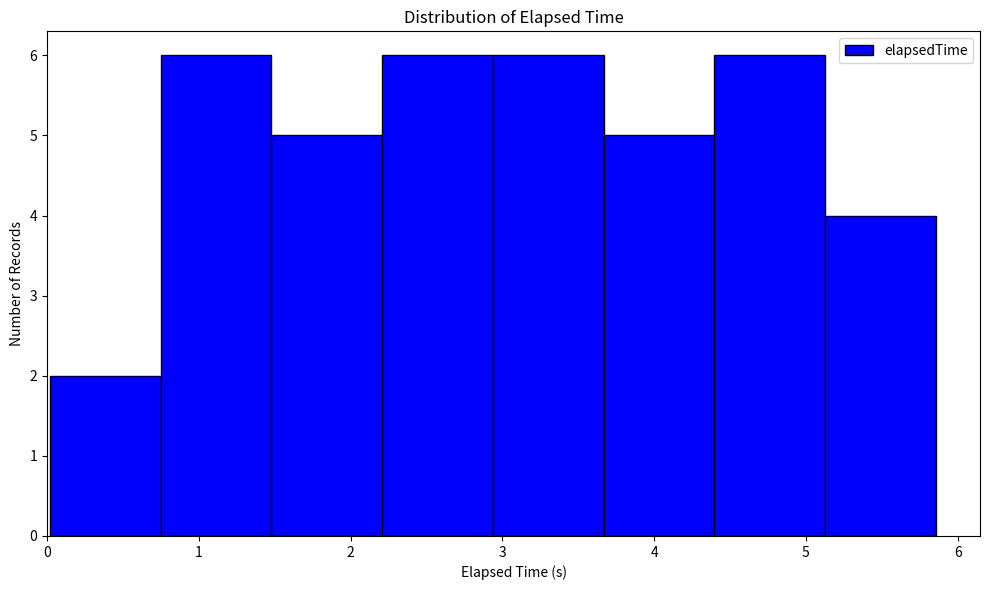

What is the height of the bar covering 2.2 to 2.9 on the x-axis? Neither the bar edges nor the heights are printed on the chart, so give them approximately, as read against the axes.

6